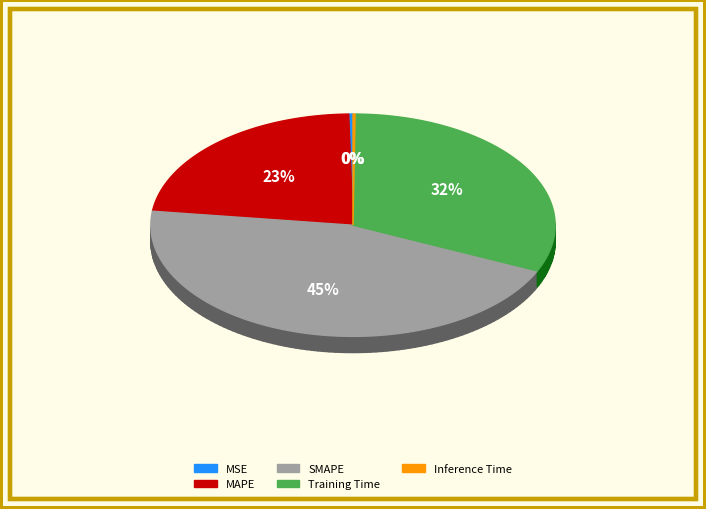

To the nearest percent, what is the difference between the largest and smallest slice percentages?

45%